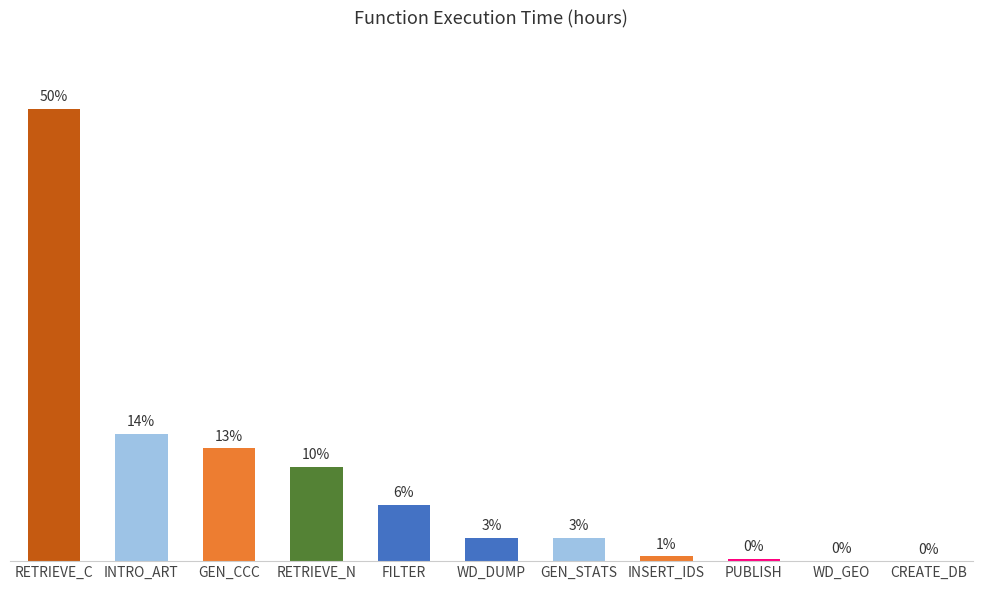

Reading left to right, extract all data points from this chart.

192.0	54.0	48.0	40.0	24.0	10.0	10.0	2.0	1.0	0.1	0.1